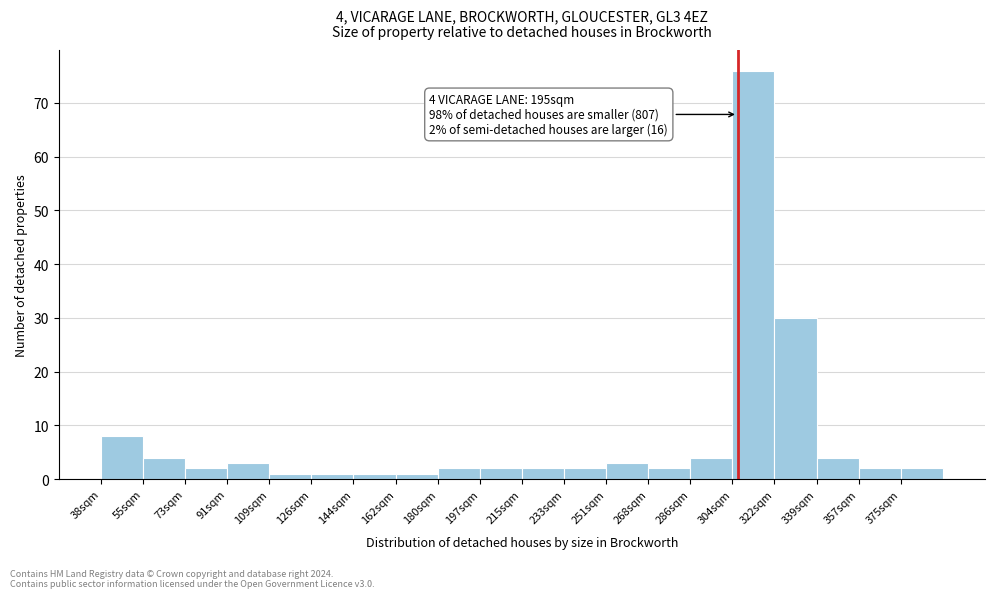

Which range on the x-axis has the tallest bar?

304 to 322